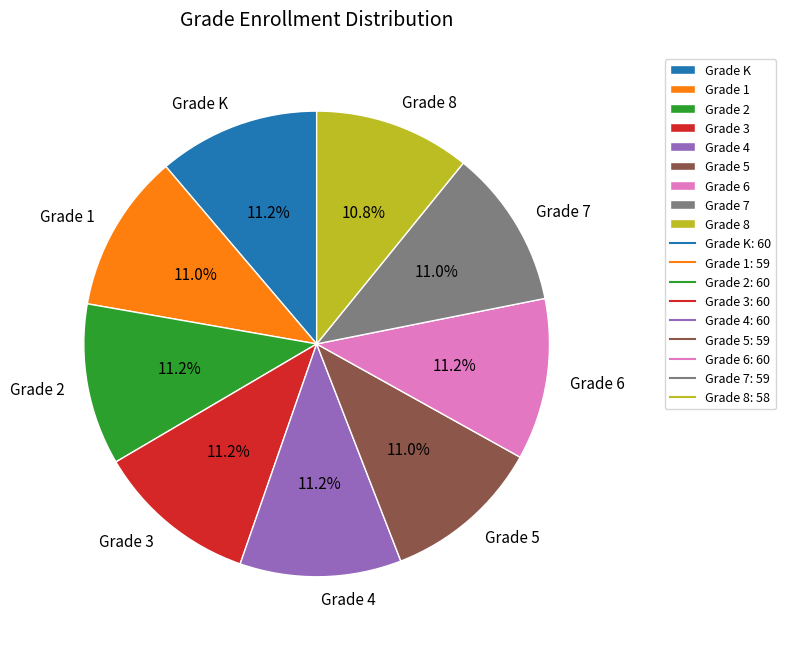

Approximately how many times larger is the value at Grade 2 compared to Grade 7?

1.0